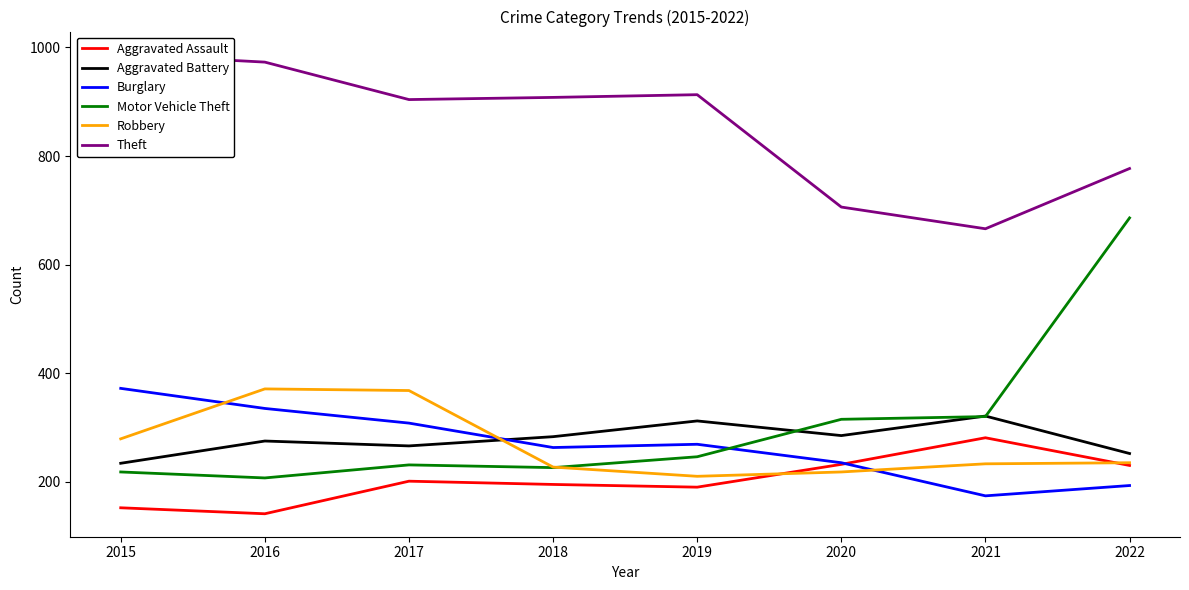

How many lines are shown in the chart?

6